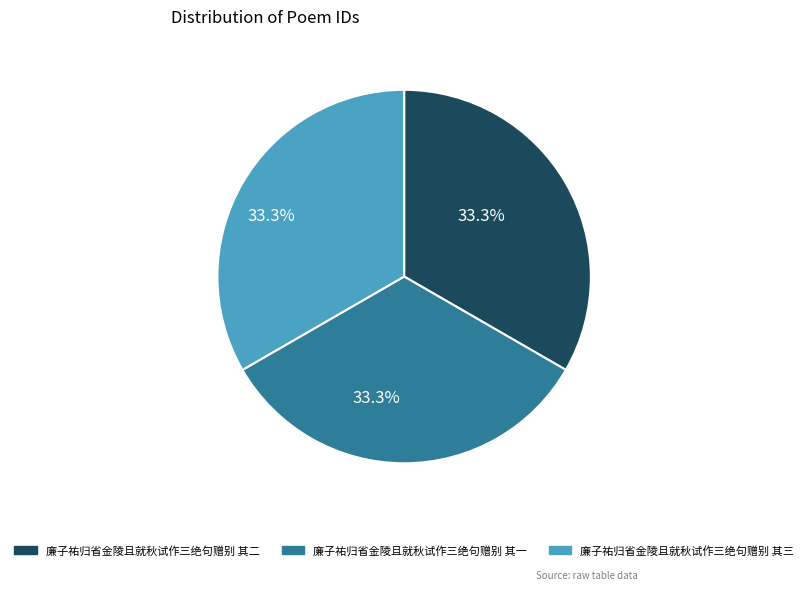

What percentage do 廉子祐归省金陵且就秋试作三绝句赠别 其二 and 廉子祐归省金陵且就秋试作三绝句赠别 其三 together represent?

66.7%